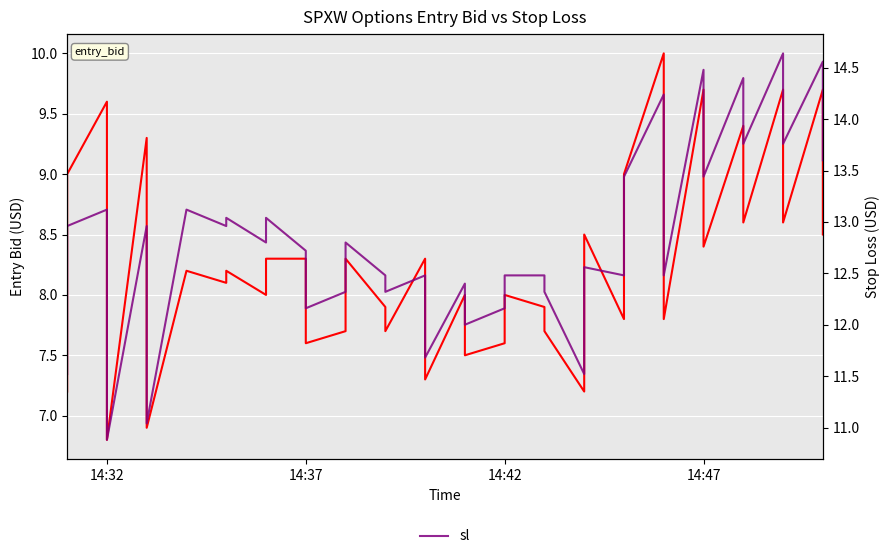

True or false: entry_bid and sl intersect in this chart.

False